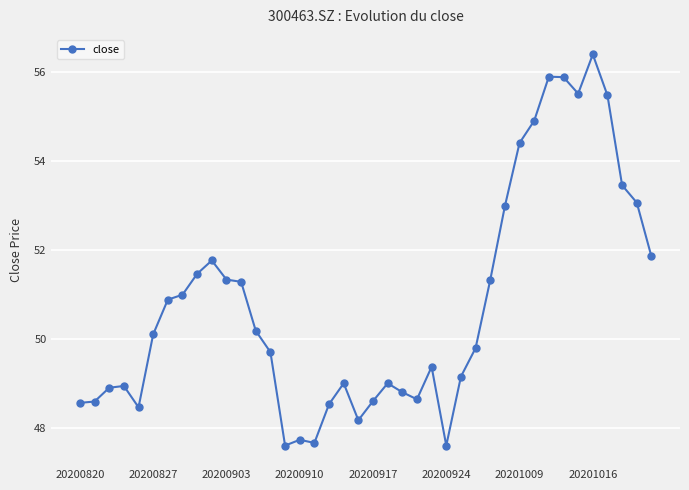

True or false: the data has more than 0 interior local peaks.

True